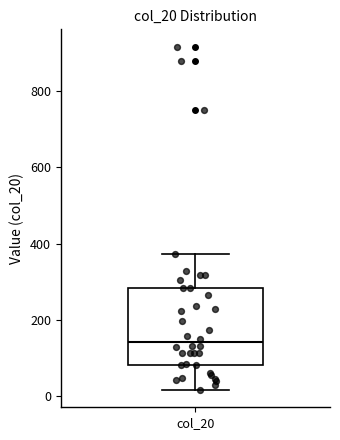

Read this box plot against the y-axis: the position of the median line, the range covered by the box, and the ends of both whiskers. The values are not printed on the chart, so give them approximately, as read against the axis.

median 140, box 80 to 280, whiskers 20 to 380